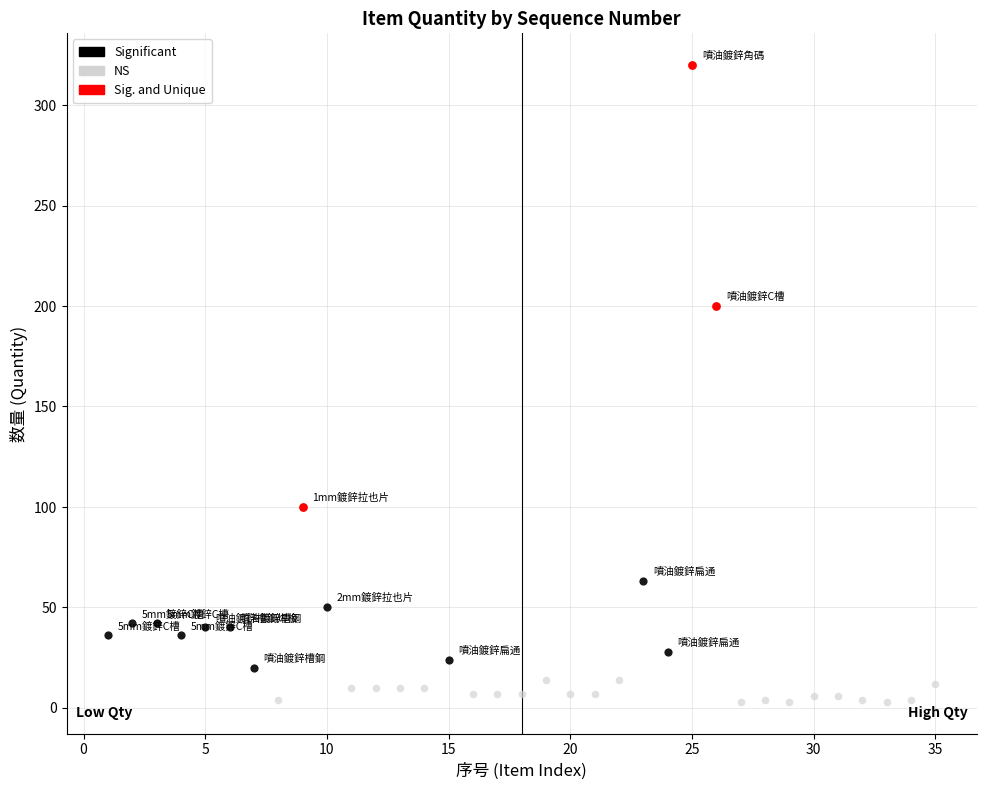

Which series has the widest spread of Y values?

Sig. and Unique